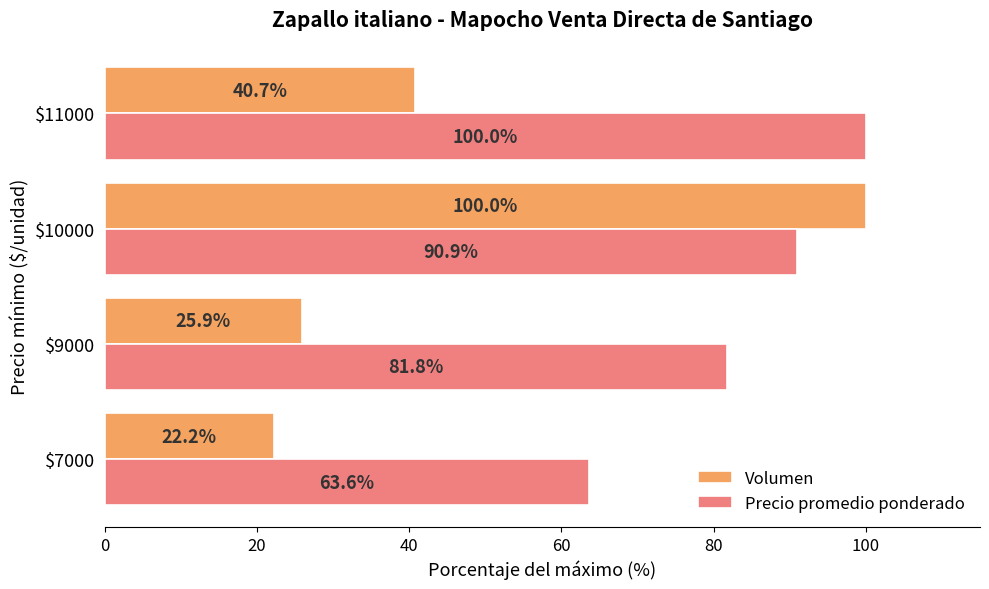

The Precio promedio ponderado series shows 144.6 at $10000. True or false?

False